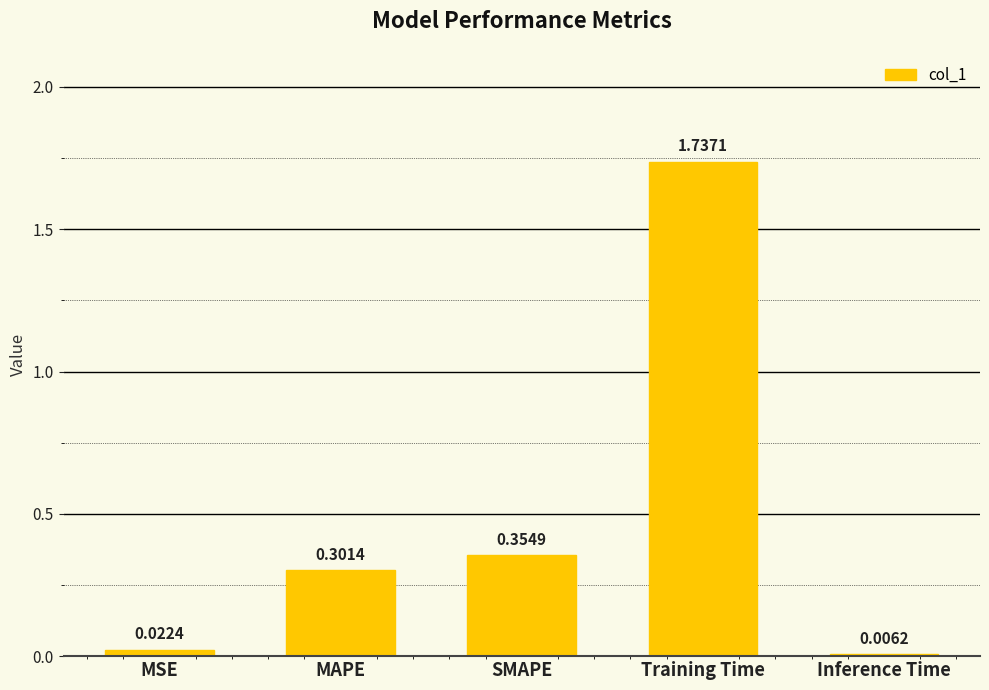

What is the sum of all values?

2.4